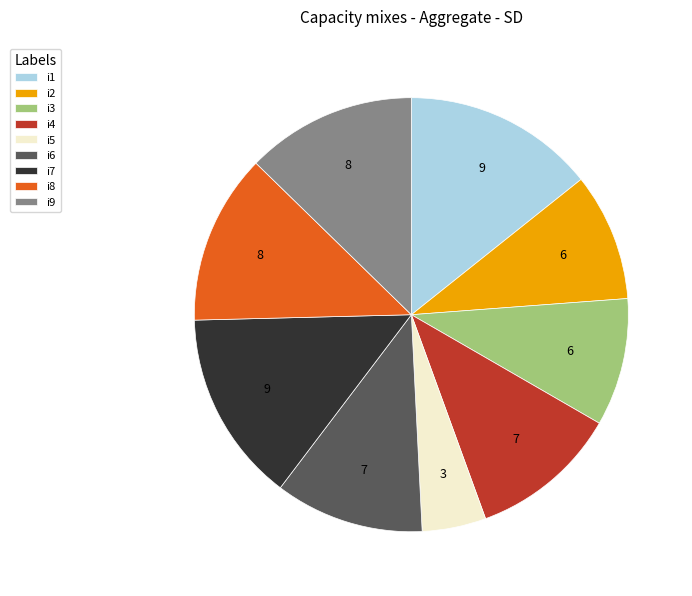

The i9 slice represents 1% of the pie. True or false?

False